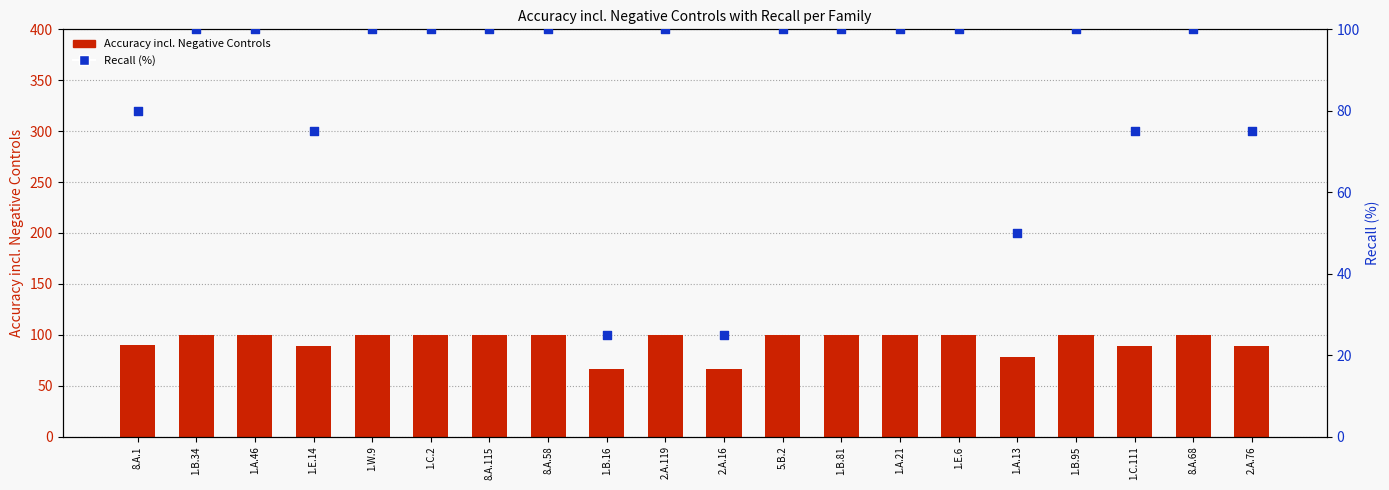

At which category is the sum across all series the highest?

1.B.34